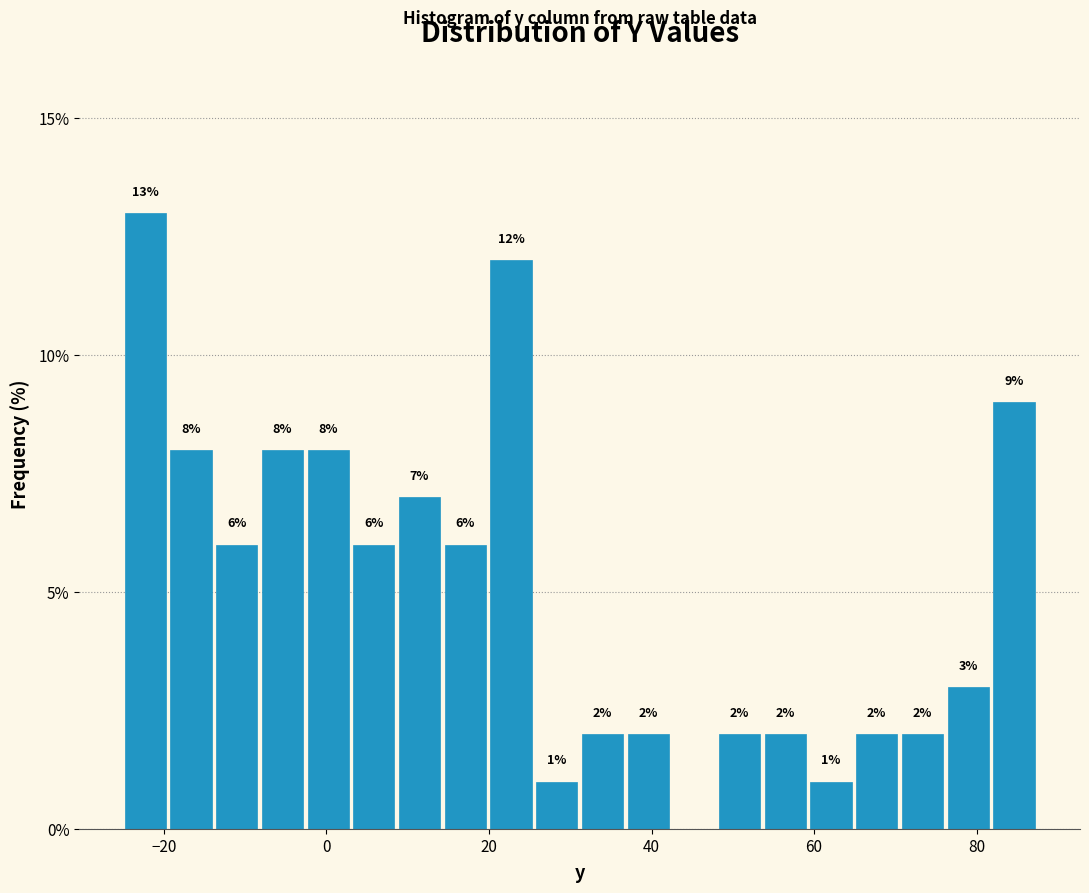

Read against the x-axis, roughly where is the centre of the tallest bar?

-22